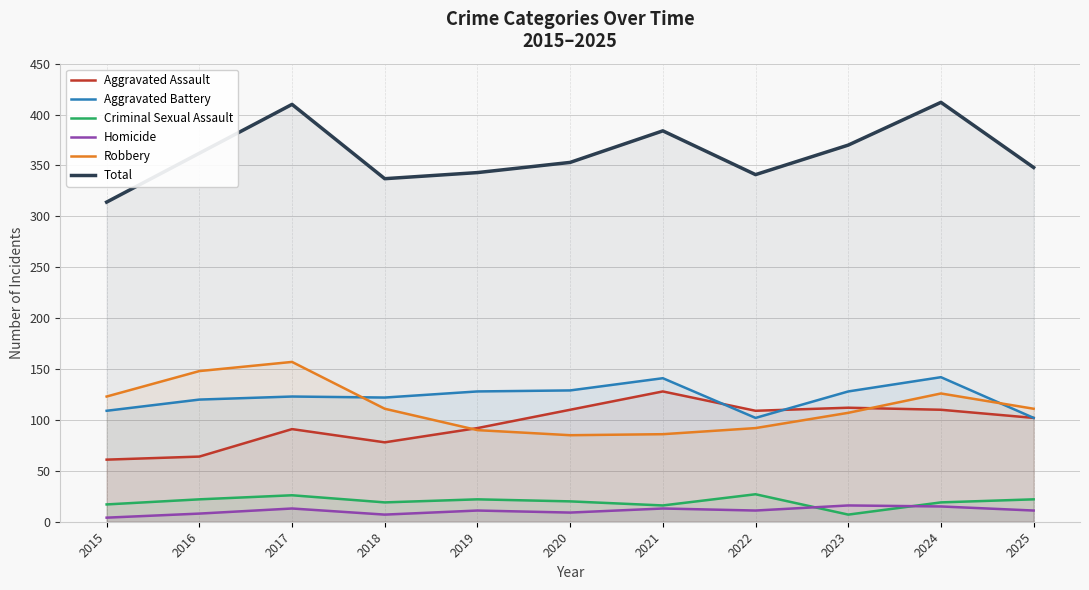

Read the Aggravated Battery value at 2016, to the nearest 5.

120